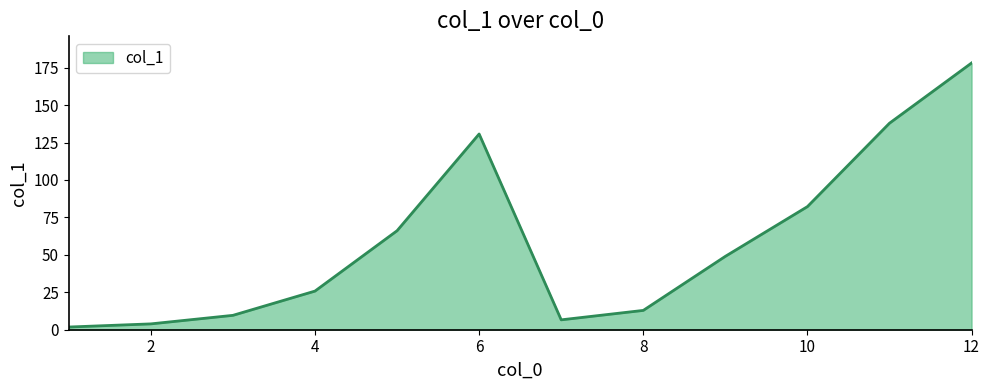

Reading left to right, transcribe all the data shown in this chart.

1.8	3.9	9.6	25.8	66.1	130.7	6.6	12.9	49.0	82.2	137.9	178.1